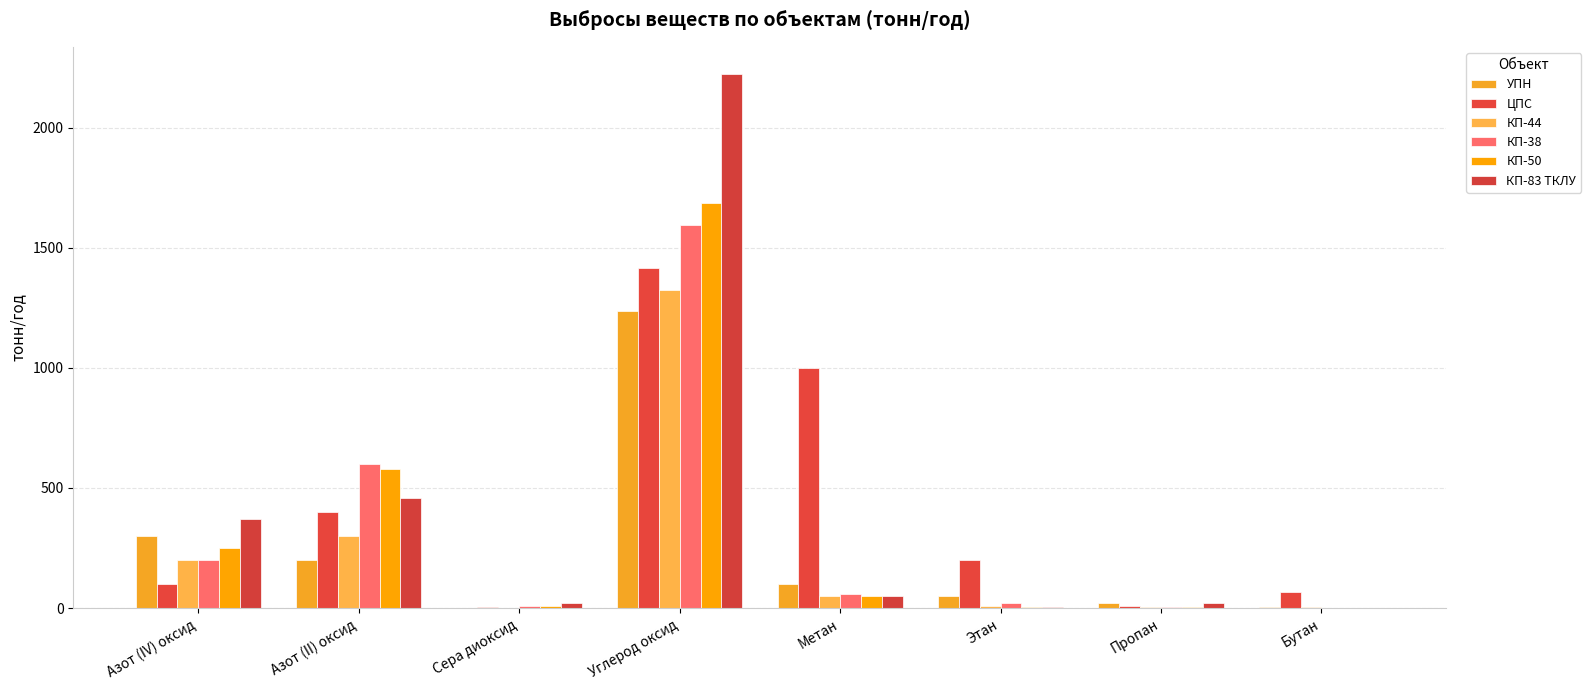

The value of КП-83 ТКЛУ at Сера диоксид is 32.5. True or false?

False